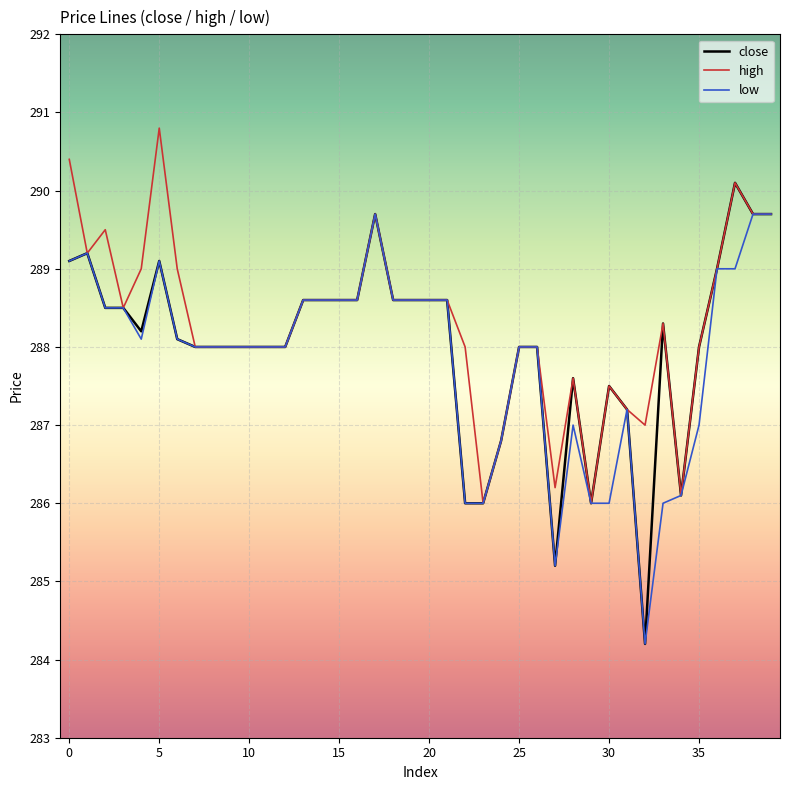

List the series in order of their overall mean, lowest first.

low, close, high